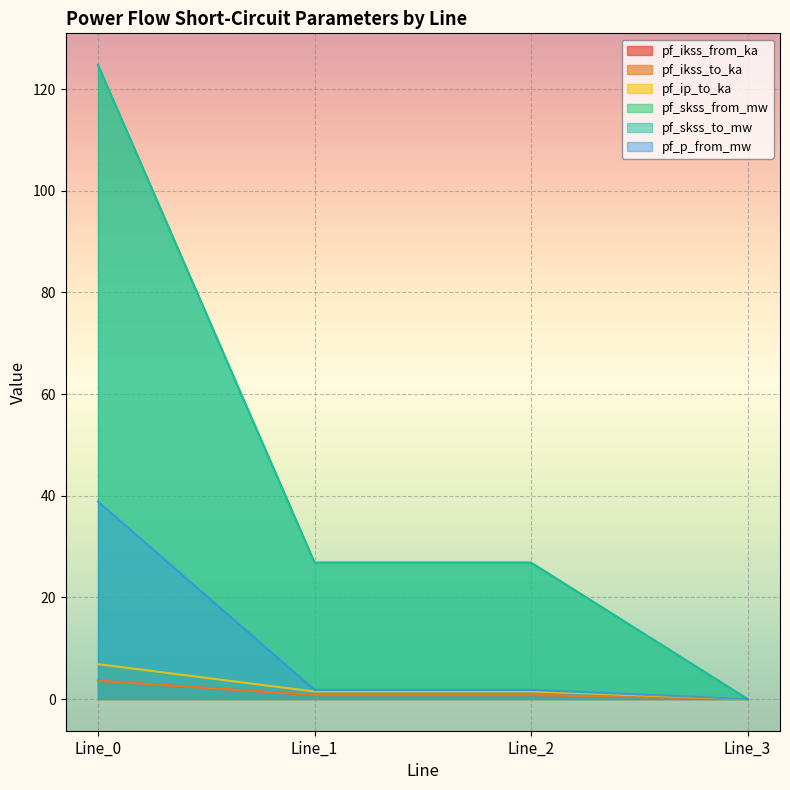

What is the average value of the pf_ikss_from_ka series?

1.3